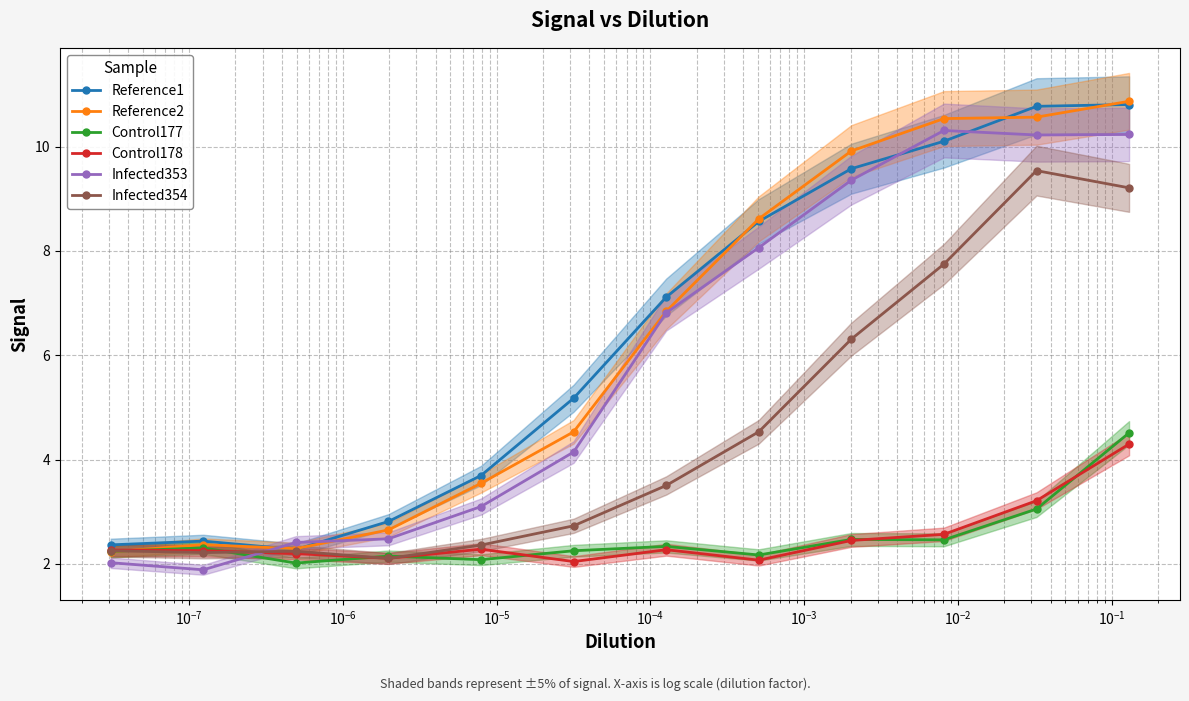

How many values in the Reference2 series are below 6?

6